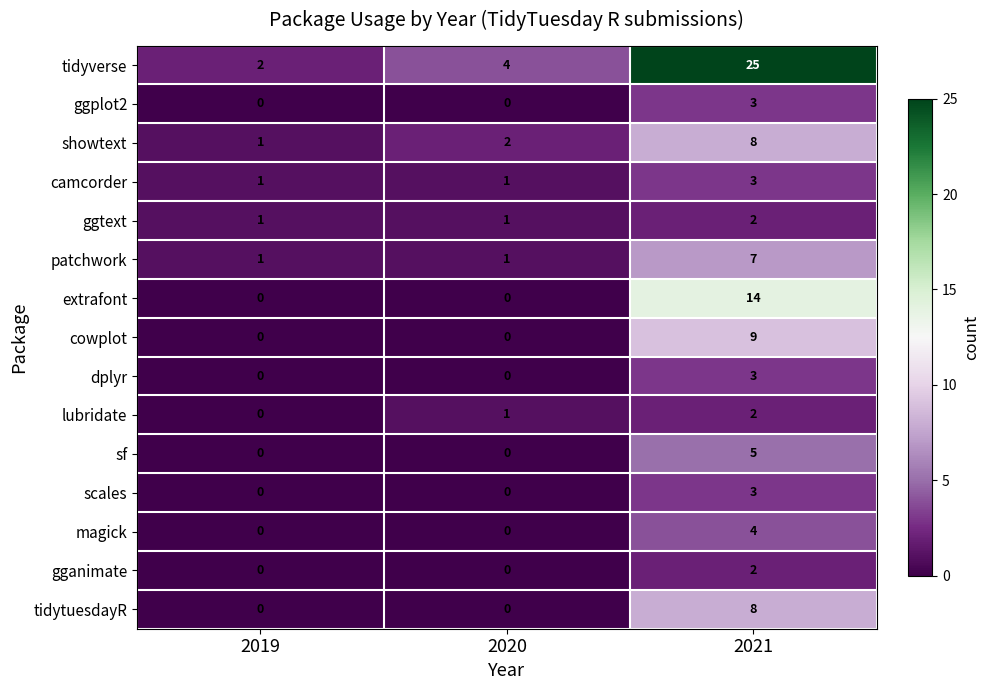

Which series has the widest spread of values?

tidyverse